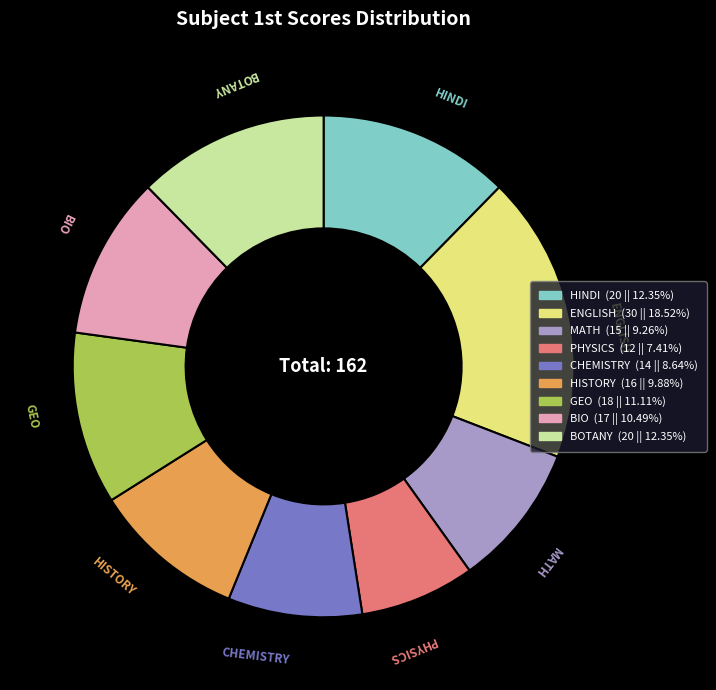

Combined, do BOTANY and HINDI account for over 50%?

No